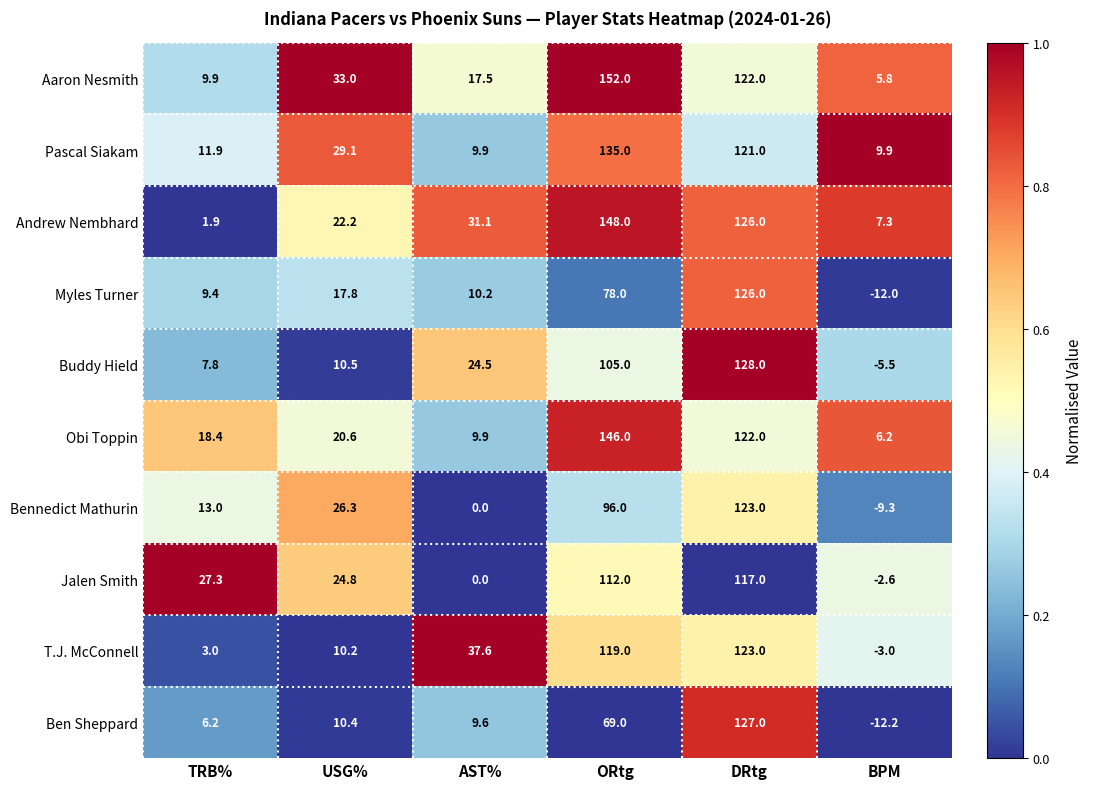

What is the smallest value displayed?

-12.2